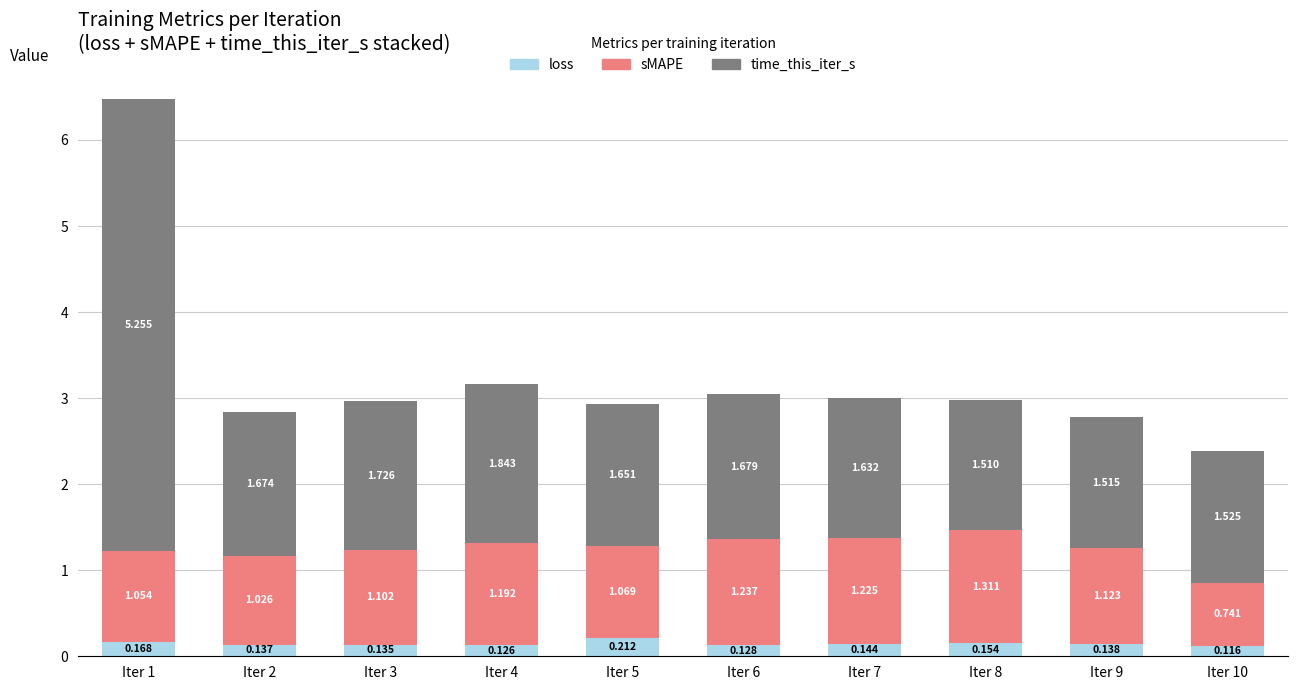

Between Iter 1 and Iter 7, which is larger?

Iter 1